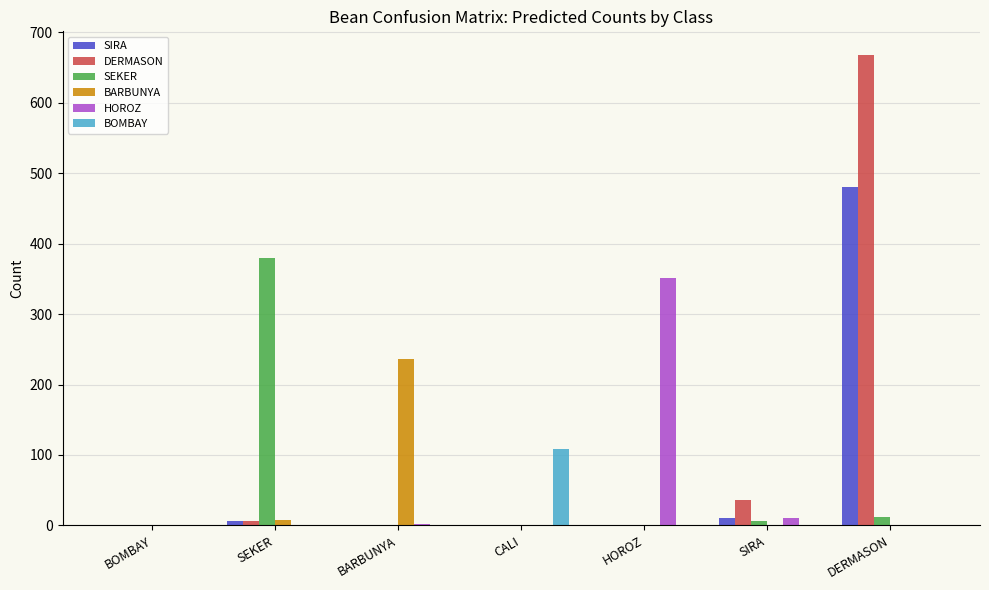

At which category does the chart reach its peak across all series?

DERMASON